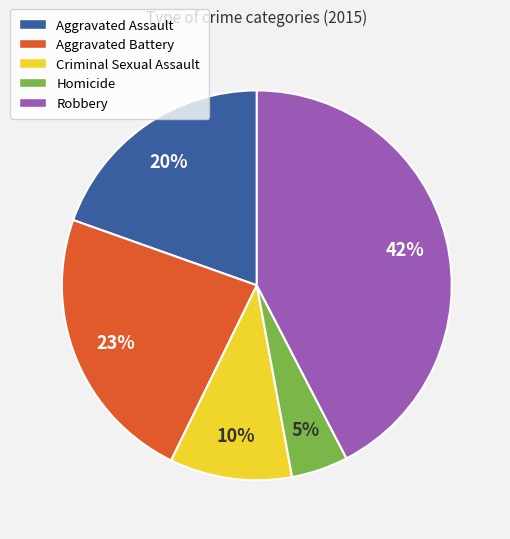

Is Criminal Sexual Assault the majority of the pie?

No